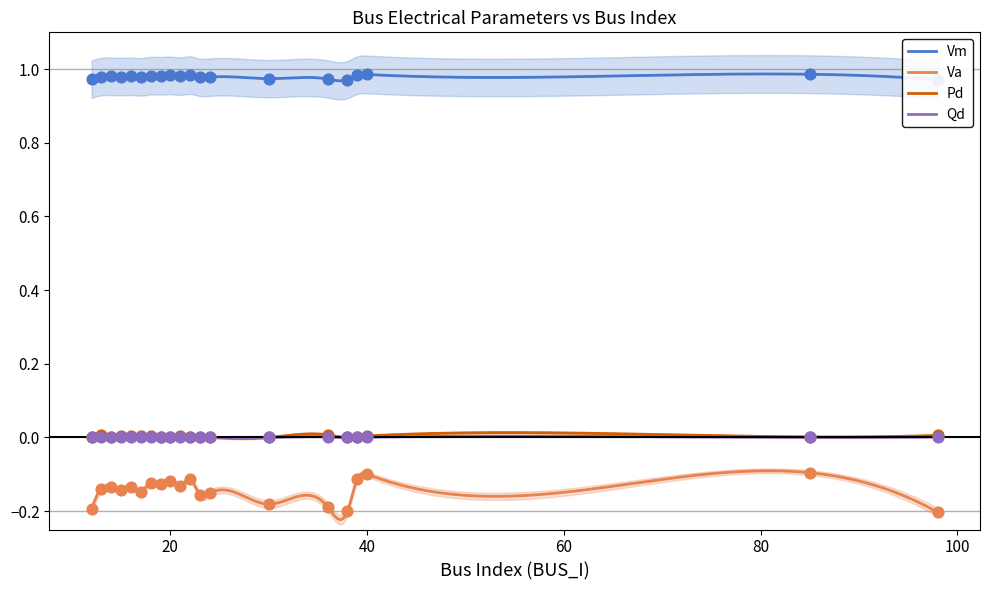

Which series reaches the maximum Y coordinate?

Vm